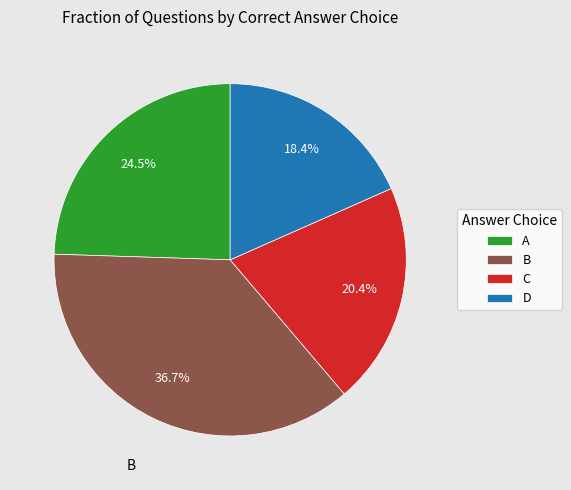

Count the number of slices in the pie.

4